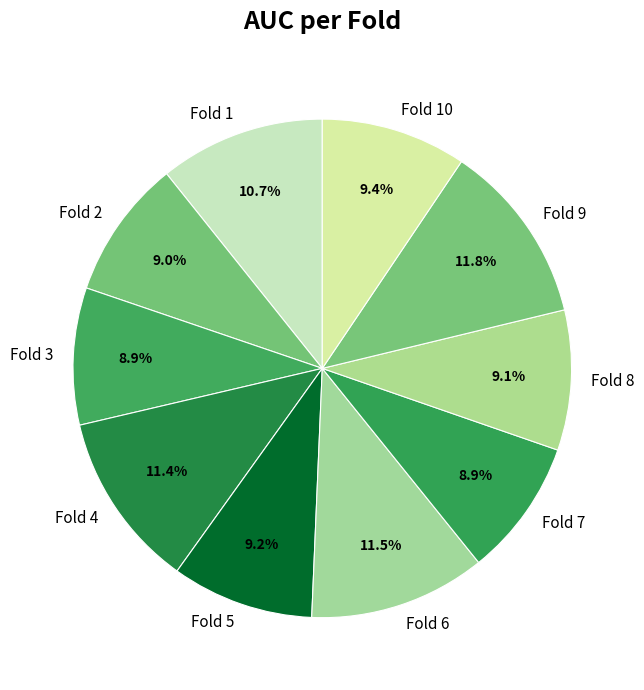

Do Fold 2 and Fold 3 together represent more than half of the pie?

No